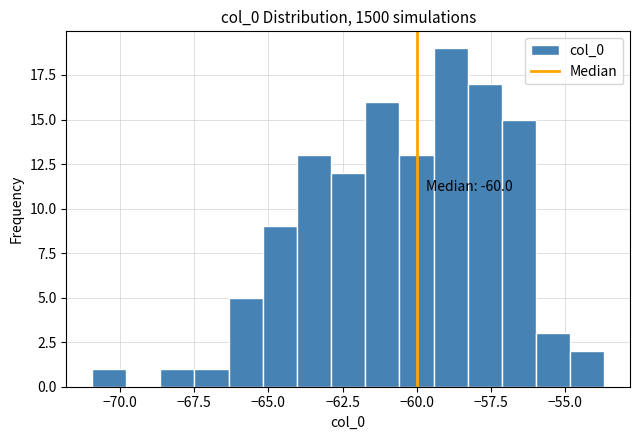

Read against the x-axis, roughly where is the centre of the tallest bar?

-59.0